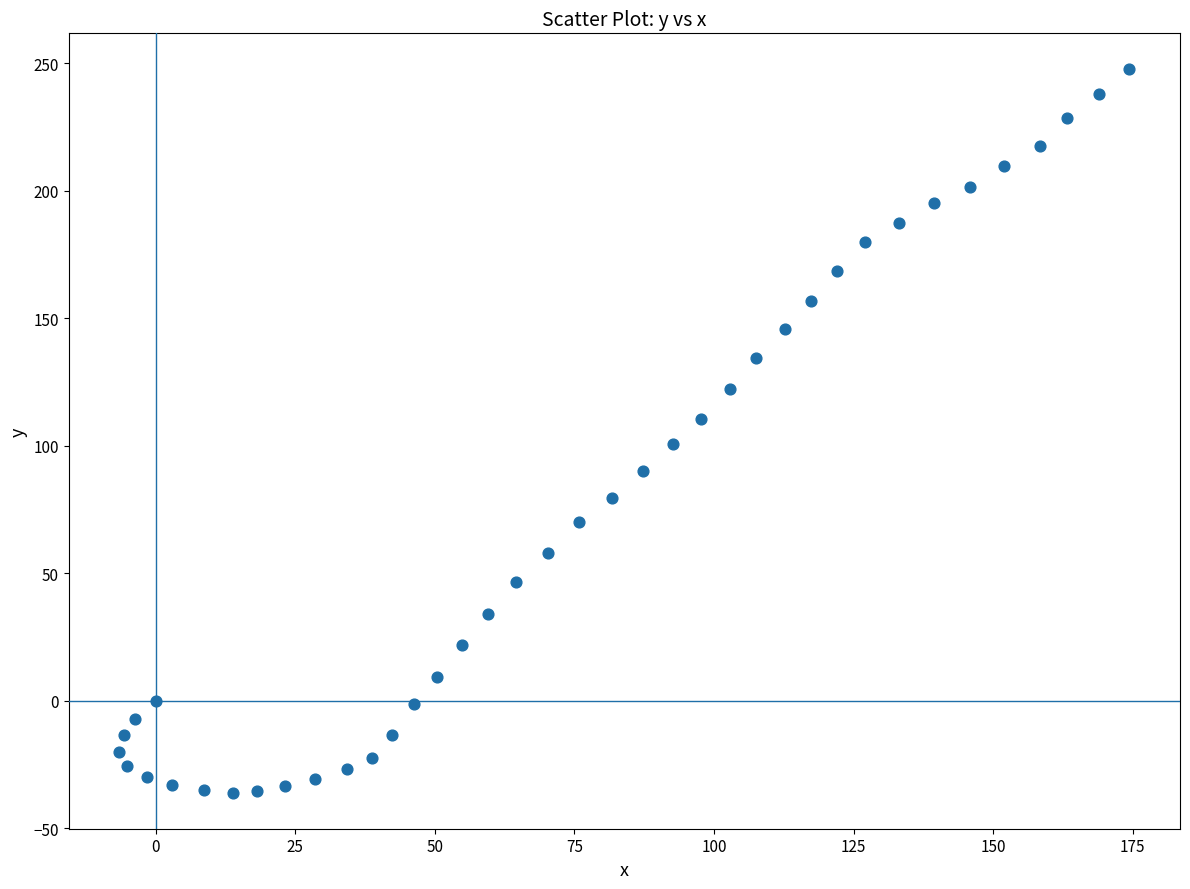

What is the range of X values (max minus min)?

180.9